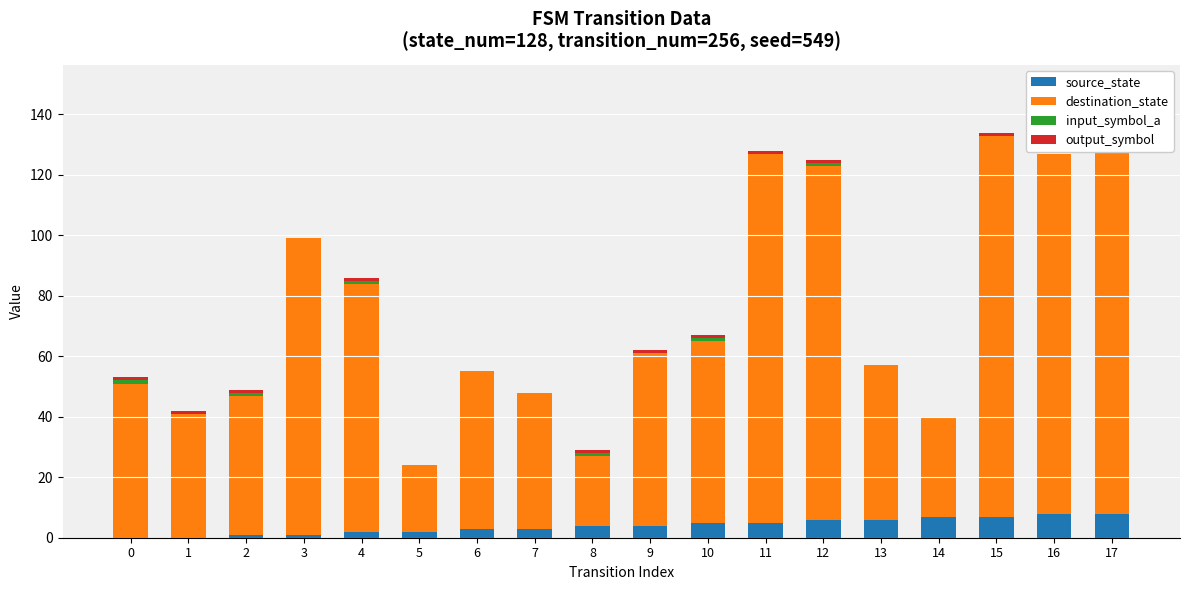

Which series has the widest spread of values?

destination_state